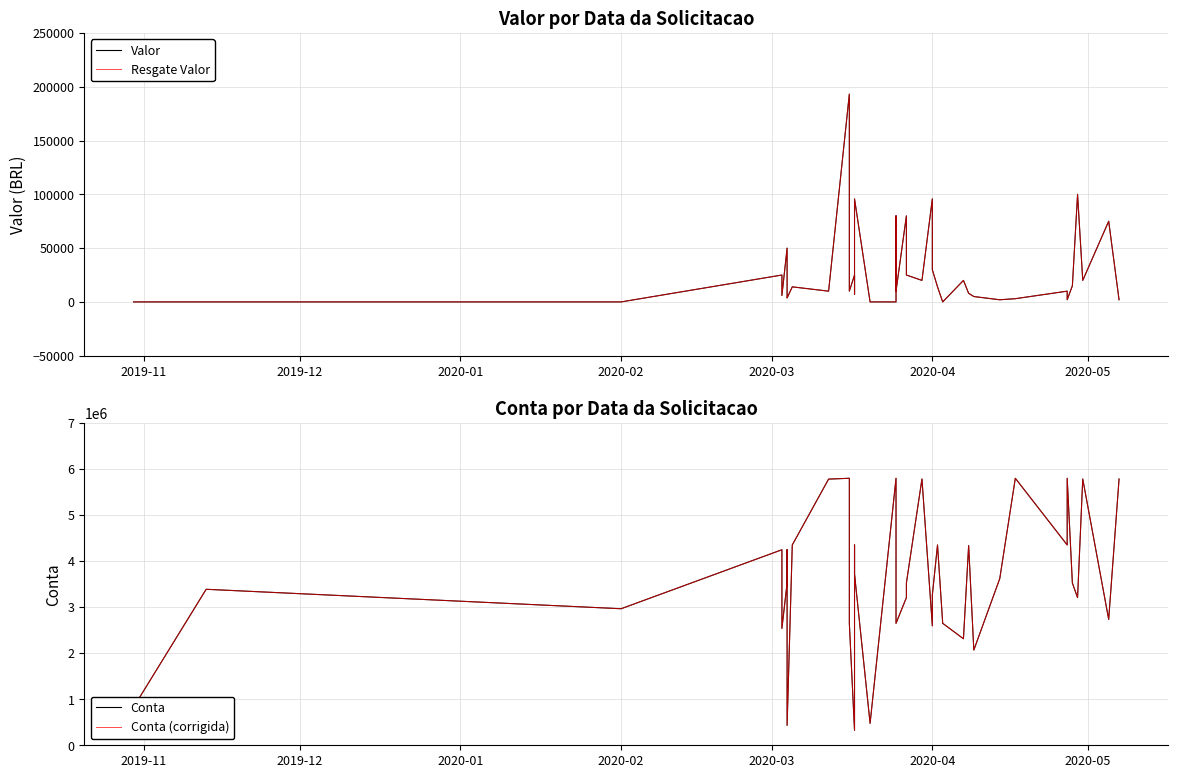

At how many categories does at least one series exceed 5607860?

8